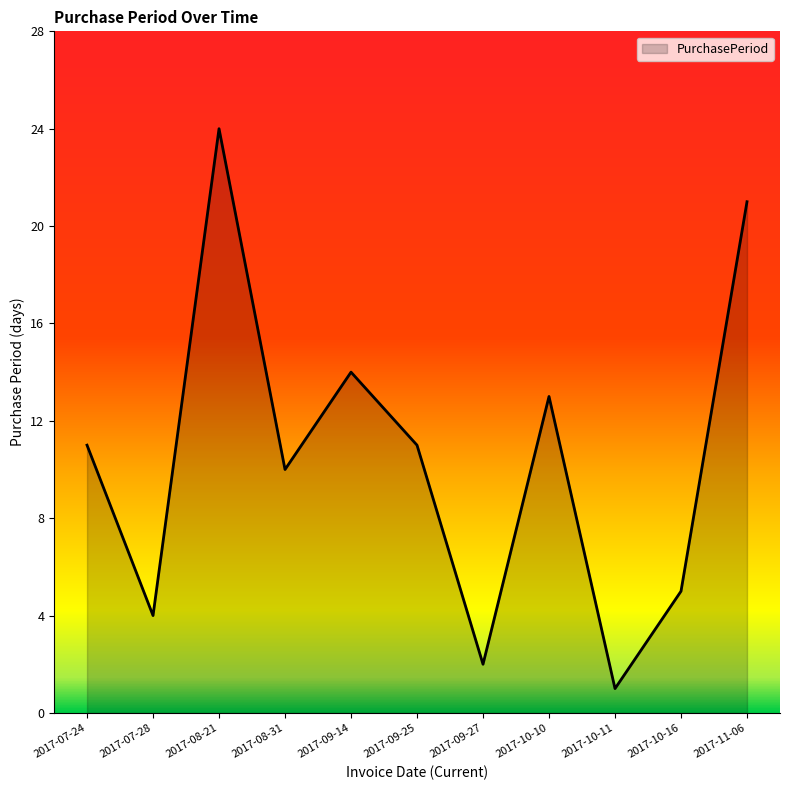

Which label corresponds to the smallest value in the chart?

2017-10-11